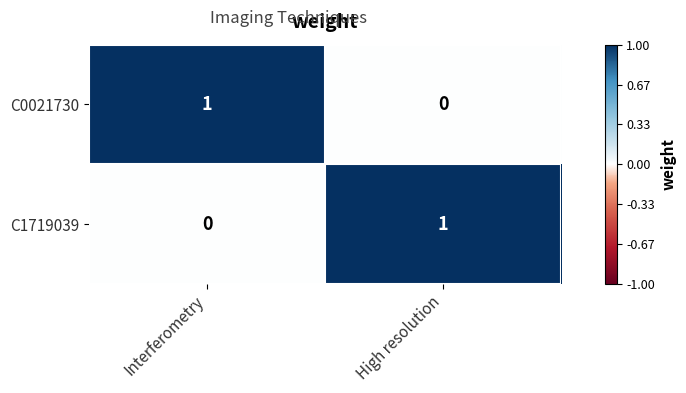

At which label is C0021730 closest to 0?

High resolution